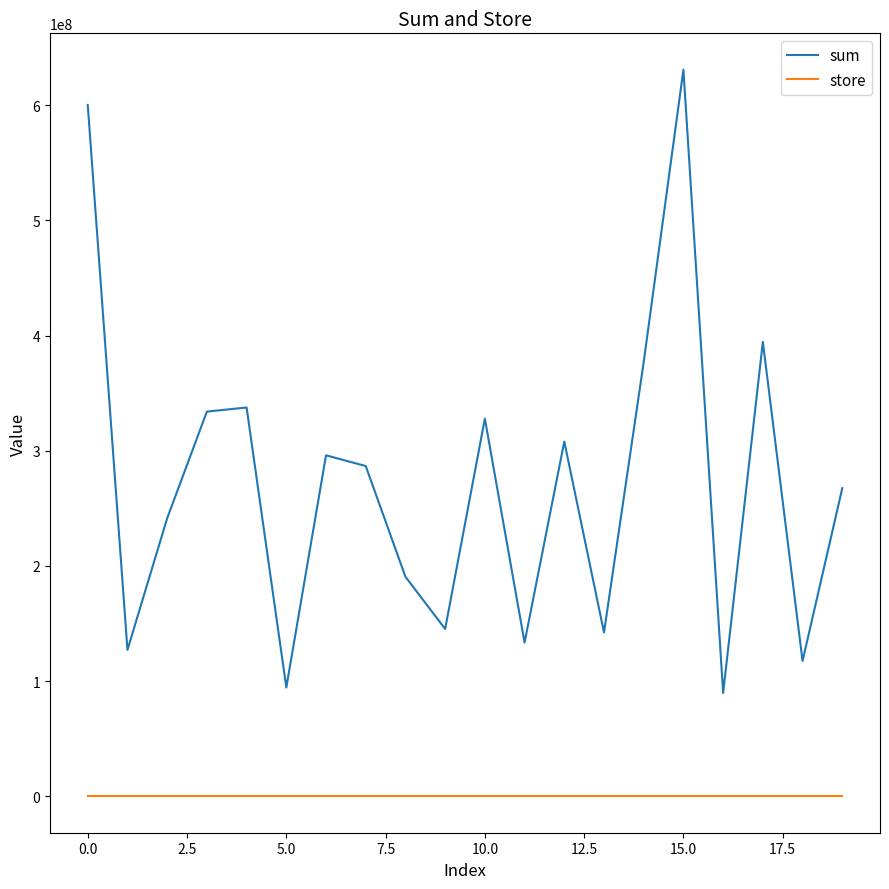

True or false: store and sum cross at least once.

False